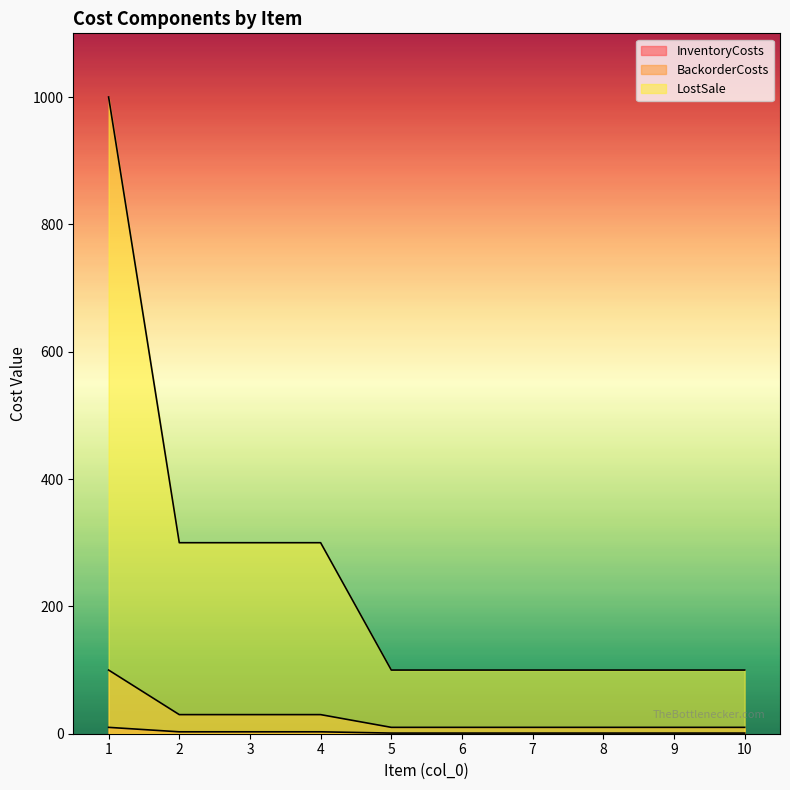

Which label corresponds to the smallest value in the chart?

5